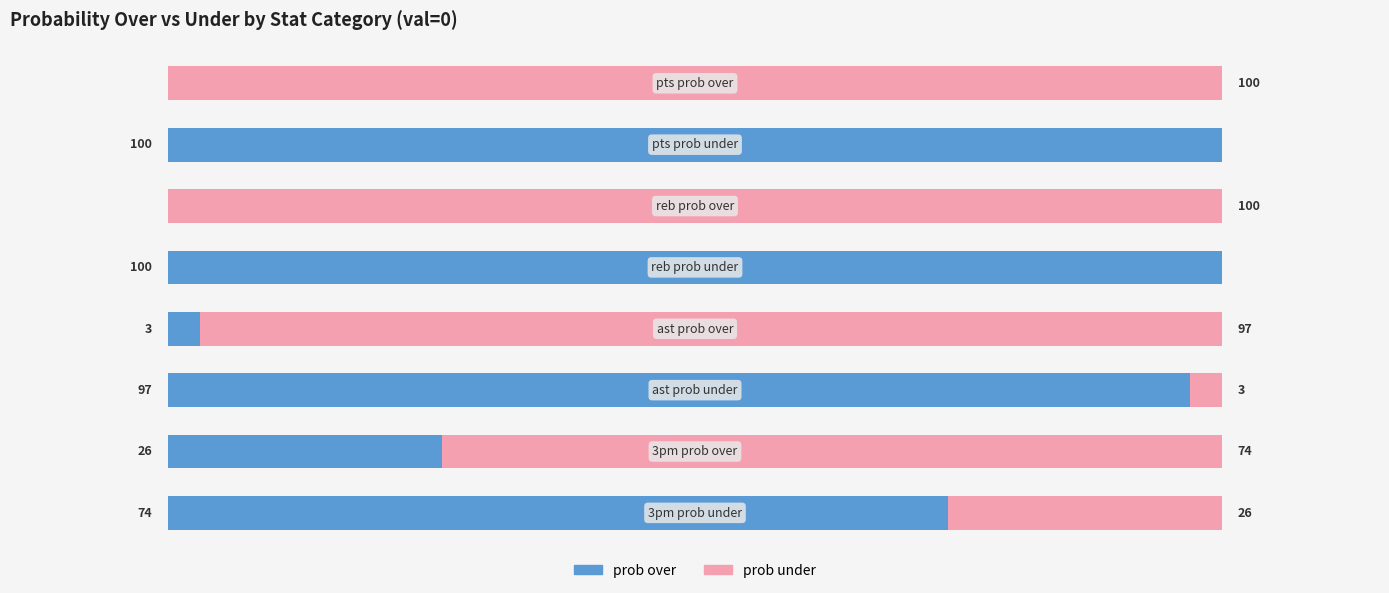

At how many categories does at least one series exceed 54?

8